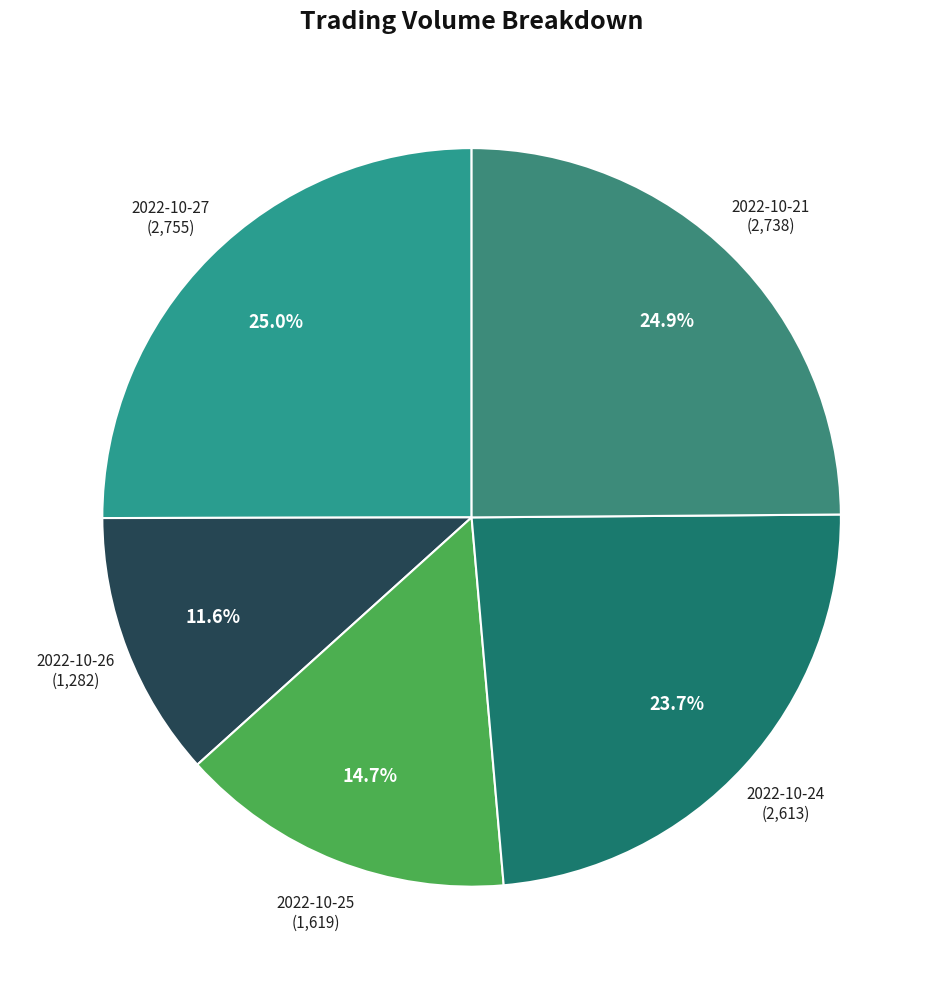

Which category has the smallest portion of the pie?

2022-10-26